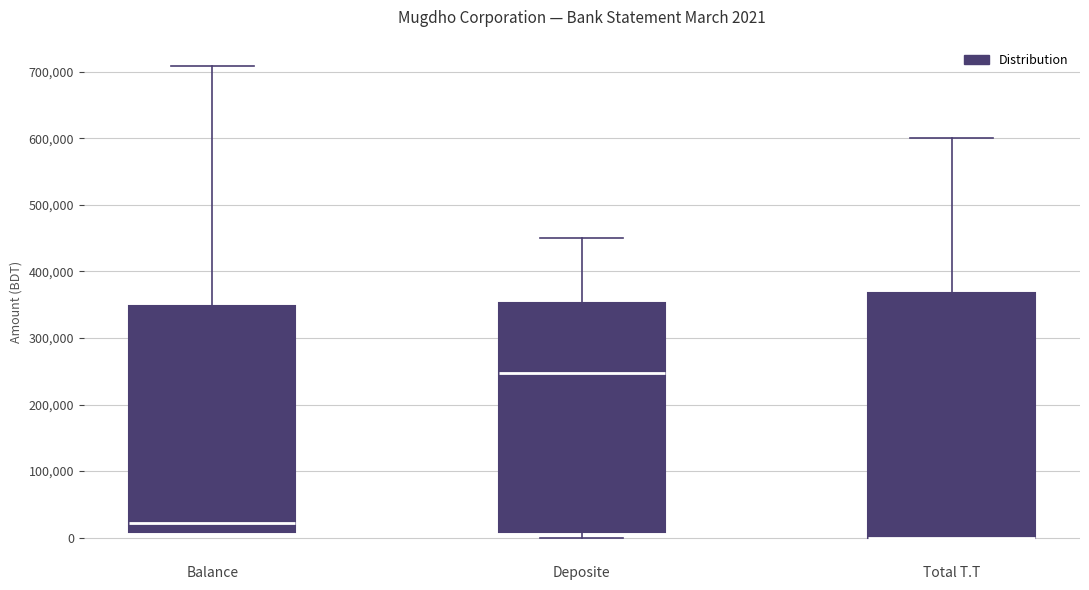

Which box is the tallest, from its lower edge to its upper edge?

Total T.T